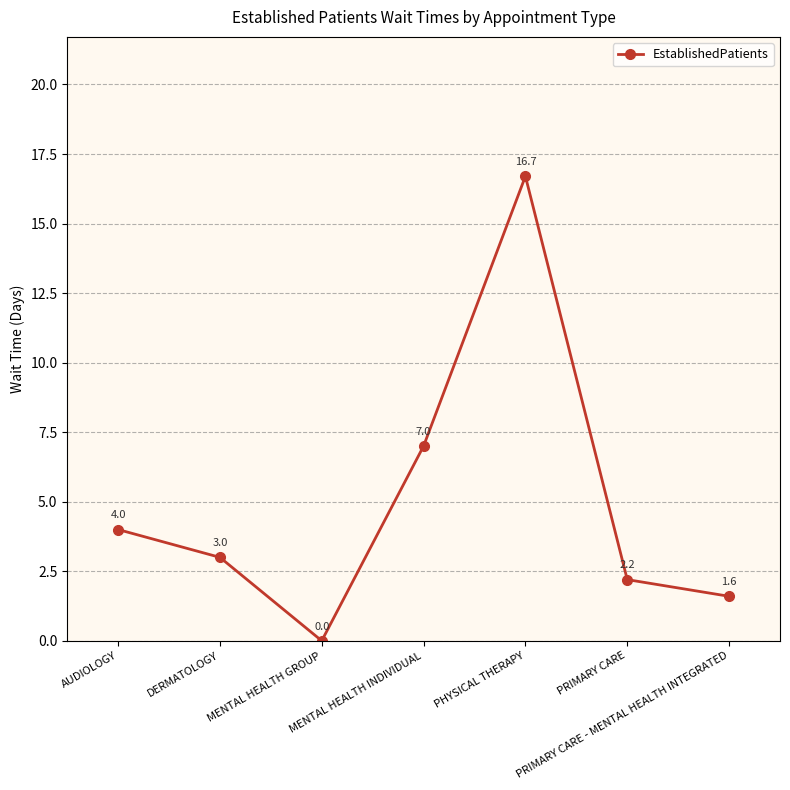

True or false: the data shows -6.0 at MENTAL HEALTH GROUP.

False